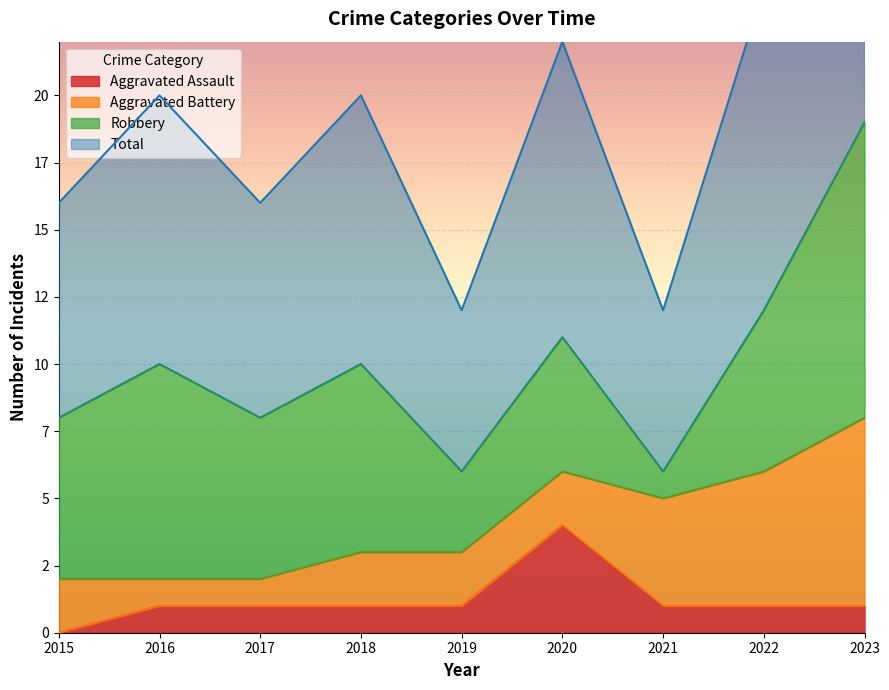

Which series has the widest spread of values?

Total